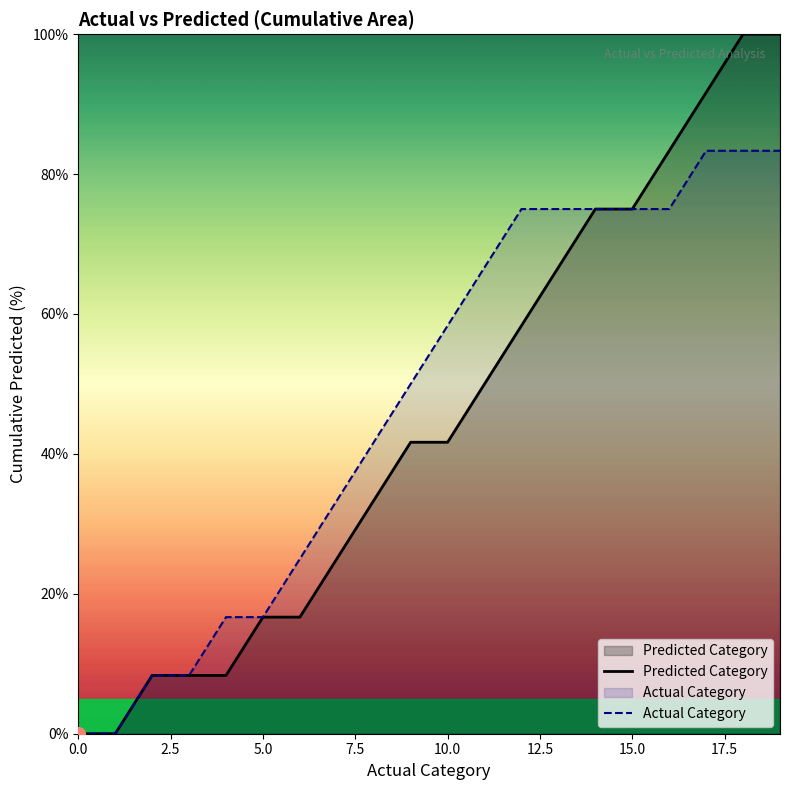

How many positive values does the Actual Category series have?

18